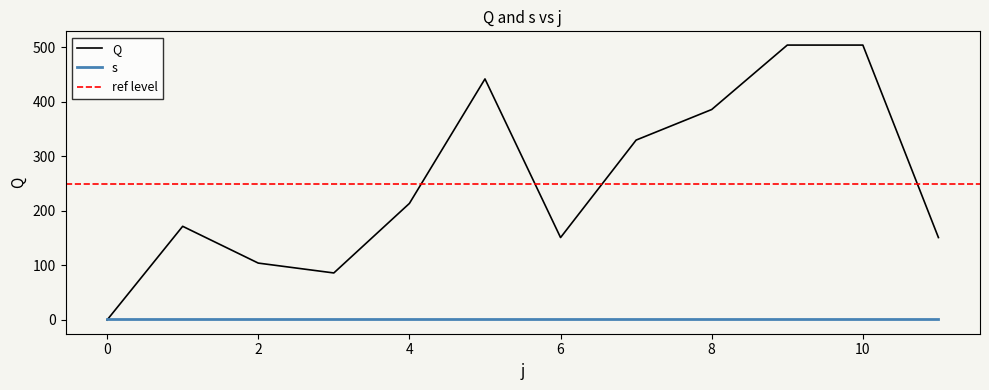

The chart shows a value of 155.3 at 7. True or false?

False